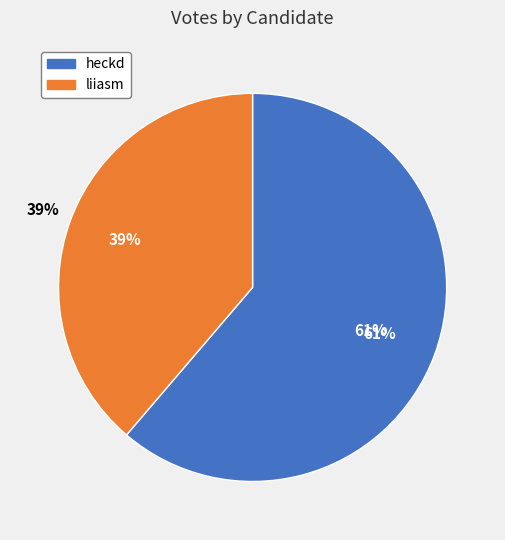

Does any single category account for the majority?

Yes